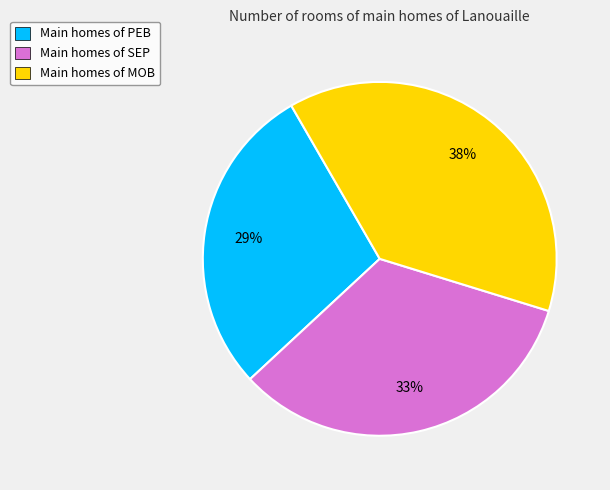

Does any single category account for the majority?

No